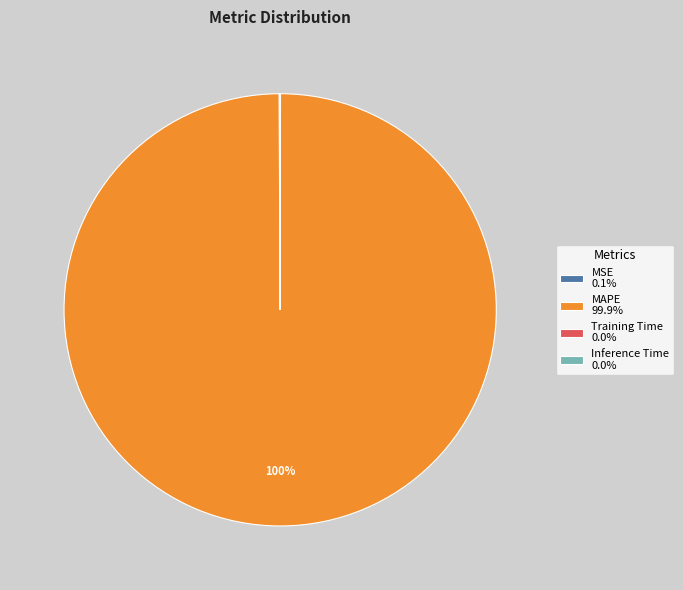

To the nearest percent, what is the difference between the largest and smallest slice percentages?

100%